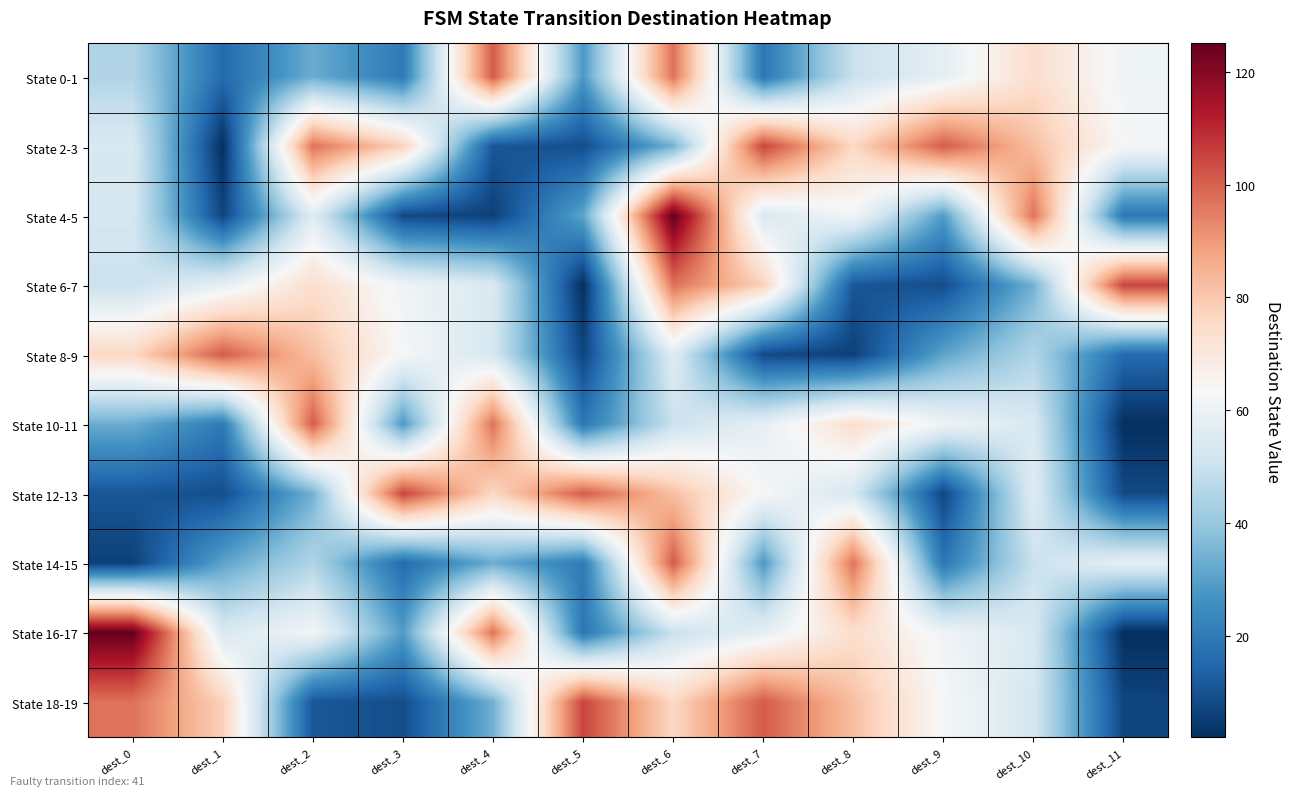

What is the total value across all series at dest_1?

376